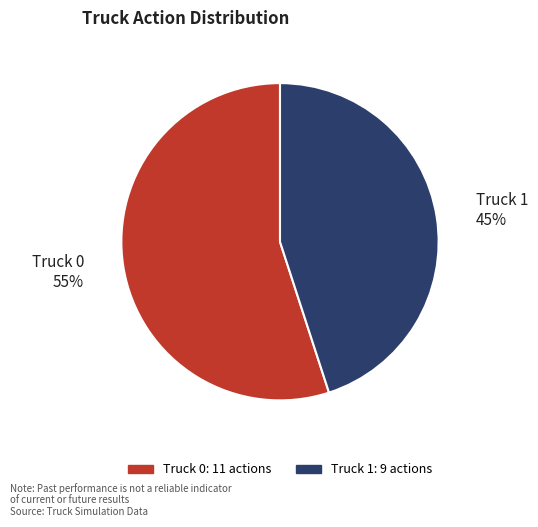

Combined, do Truck 0 and Truck 1 account for over 50%?

Yes